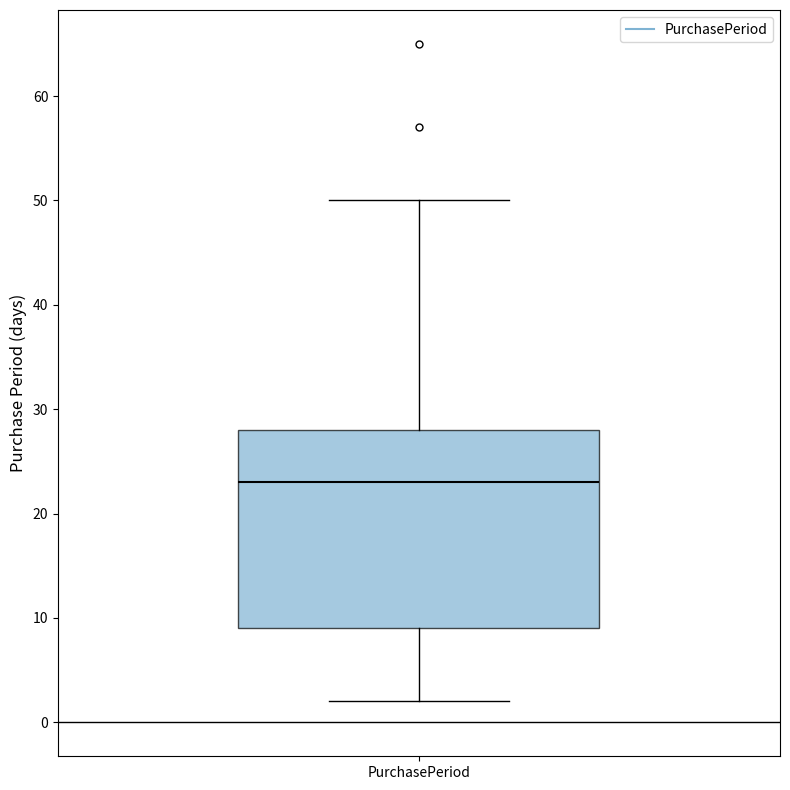

Read this box plot against the y-axis: the position of the median line, the range covered by the box, and the ends of both whiskers. The values are not printed on the chart, so give them approximately, as read against the axis.

median 23, box 9 to 28, whiskers 2 to 50